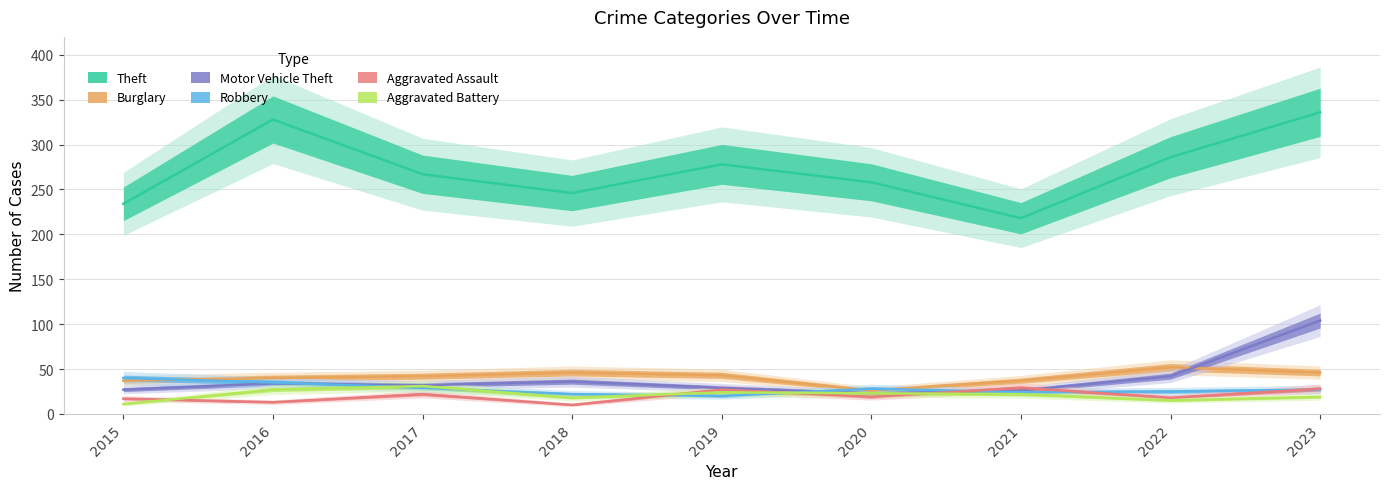

Reading left to right, transcribe all the data shown in this chart.

Theft: 2015=234	2016=328	2017=267	2018=246	2019=278	2020=258	2021=218	2022=286	2023=336
Burglary: 2015=37	2016=40	2017=42	2018=46	2019=43	2020=26	2021=37	2022=52	2023=46
Motor Vehicle Theft: 2015=27	2016=34	2017=32	2018=36	2019=29	2020=23	2021=26	2022=42	2023=104
Robbery: 2015=40	2016=35	2017=29	2018=22	2019=20	2020=28	2021=24	2022=25	2023=27
Aggravated Assault: 2015=17	2016=13	2017=22	2018=10	2019=27	2020=19	2021=29	2022=18	2023=28
Aggravated Battery: 2015=11	2016=27	2017=31	2018=18	2019=24	2020=23	2021=22	2022=15	2023=19